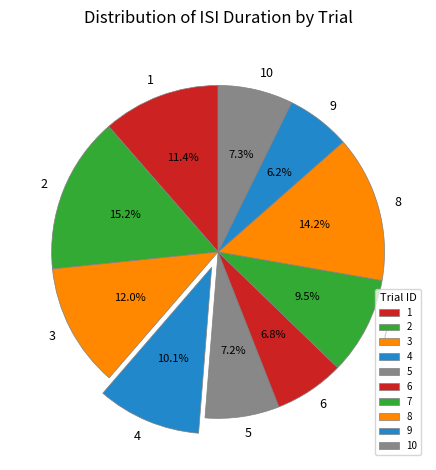

Does 8 account for over 50% of the chart?

No